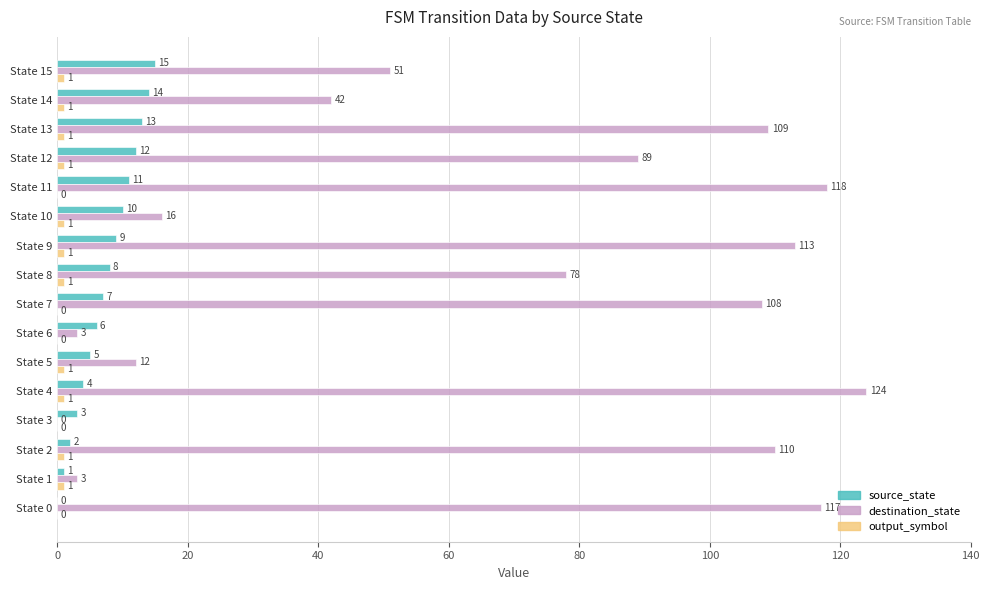

What is the sum of all destination_state values?

1093